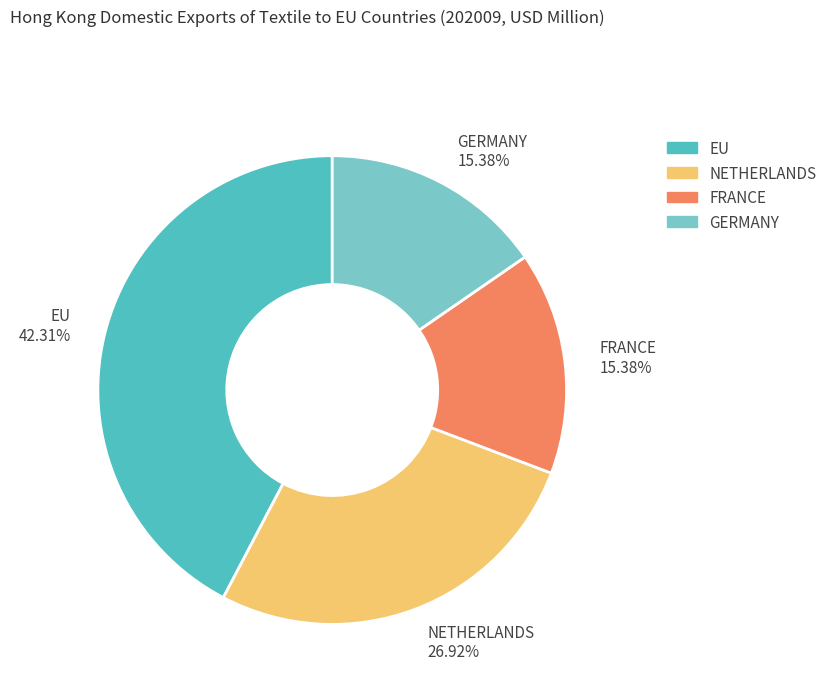

Is there any slice that represents more than half of the pie?

No